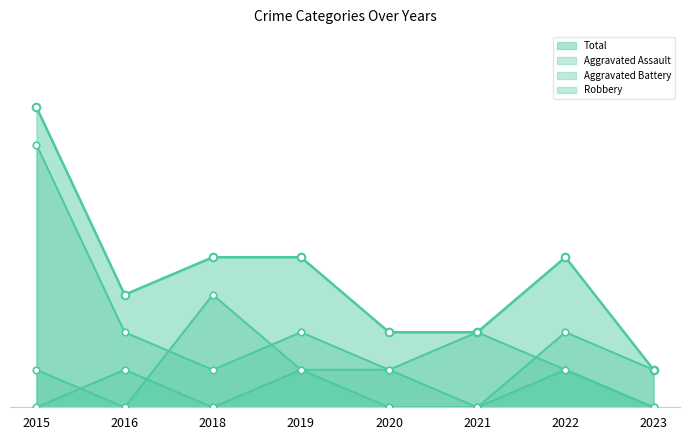

Which series reaches the minimum Y coordinate?

Aggravated Assault